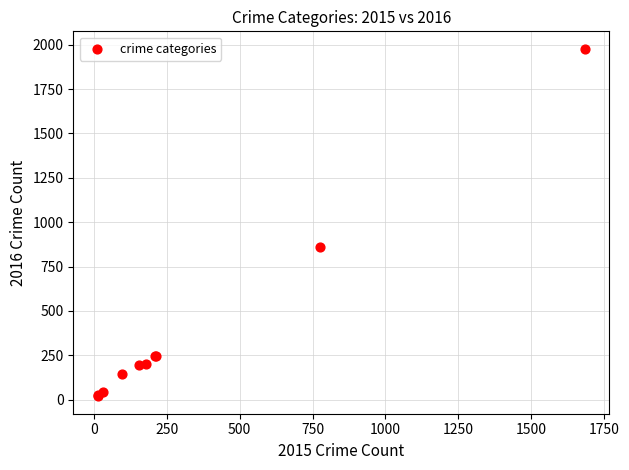

What Y value in the scatter plot is closest to 998?

858